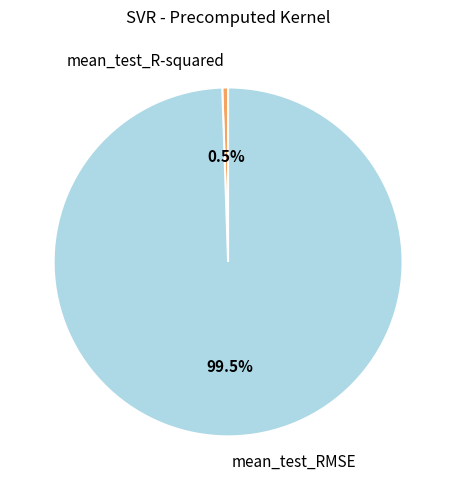

To the nearest percent, what is the difference between the largest and smallest slice percentages?

99%